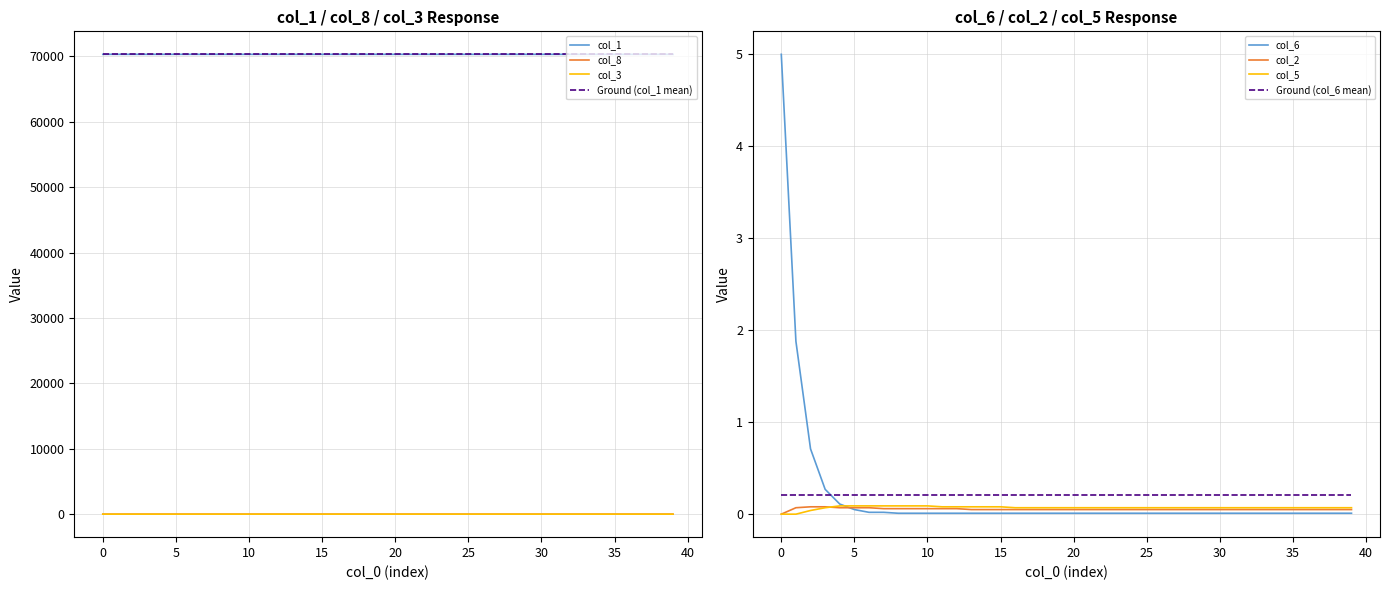

True or false: col_6 and col_8 intersect in this chart.

True